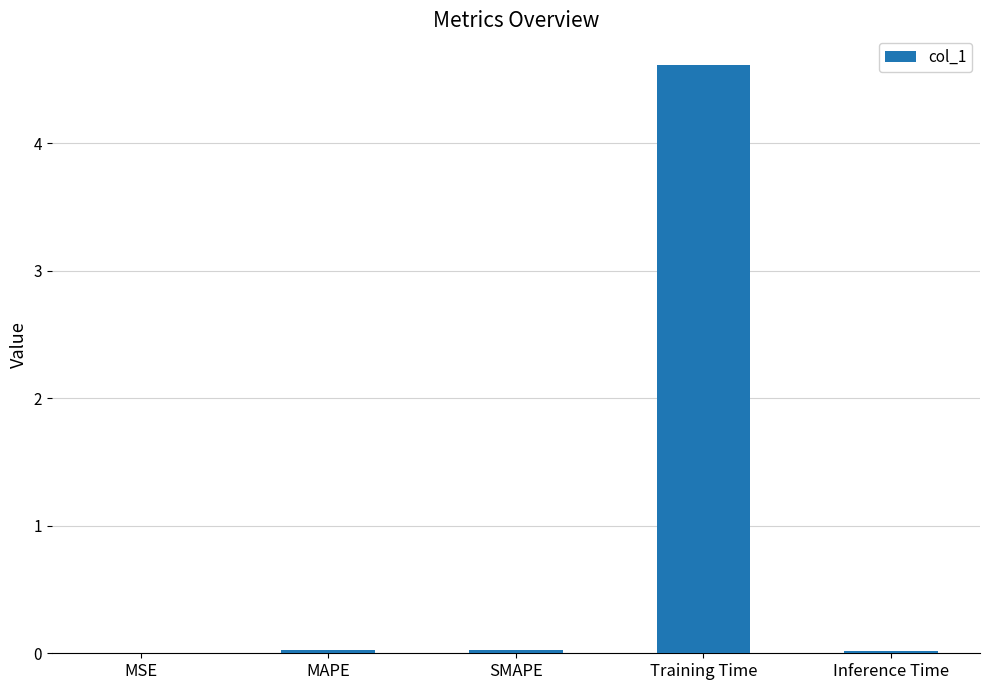

How many categories are shown in the chart?

5